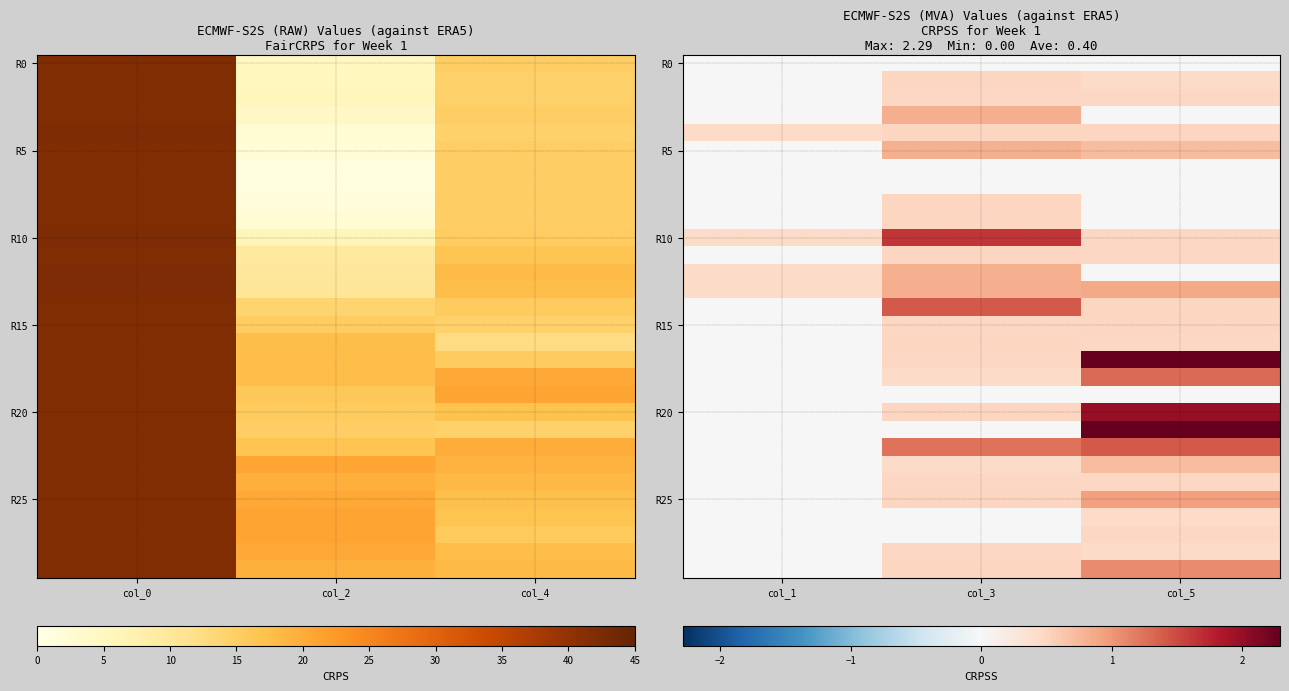

How many data points does each series have?

3